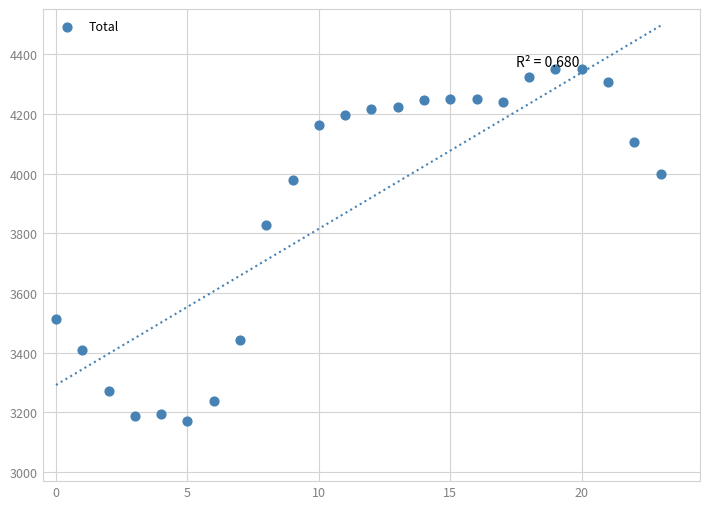

What is the range of Y values (max minus min)?

1181